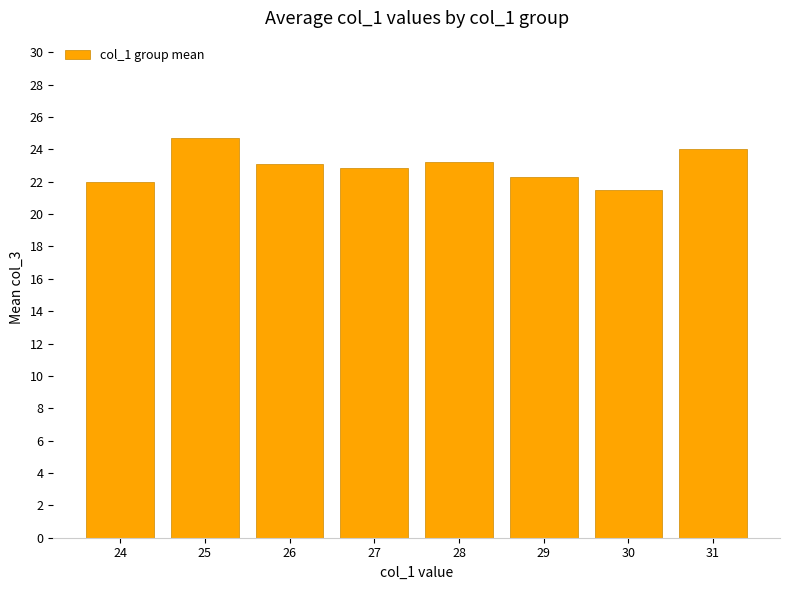

Approximately how many times larger is the value at 27 compared to 29?

1.0